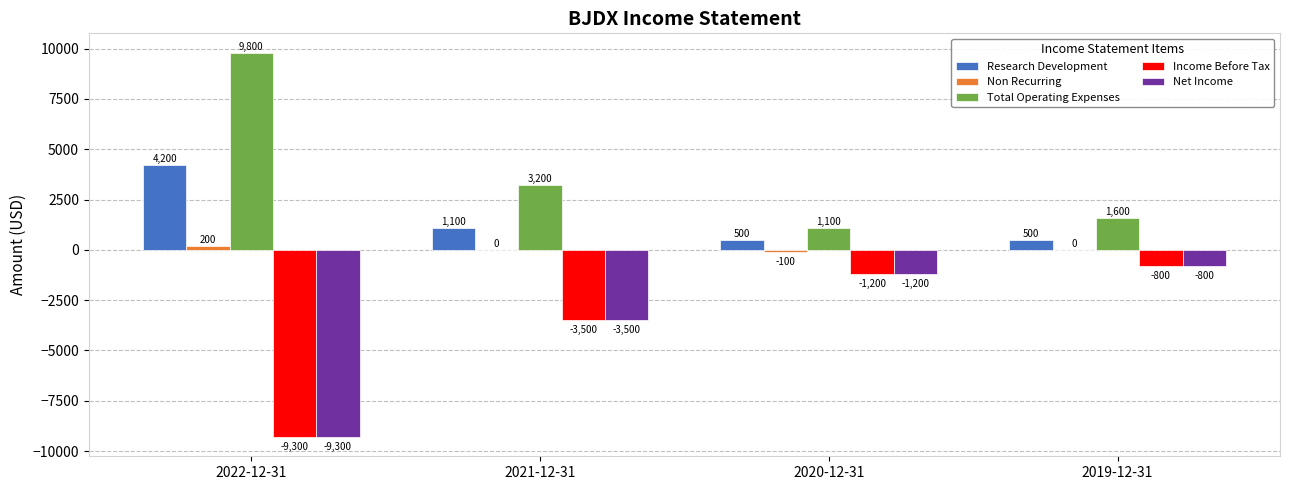

True or false: Net Income has a value of -5995 at 2021-12-31.

False